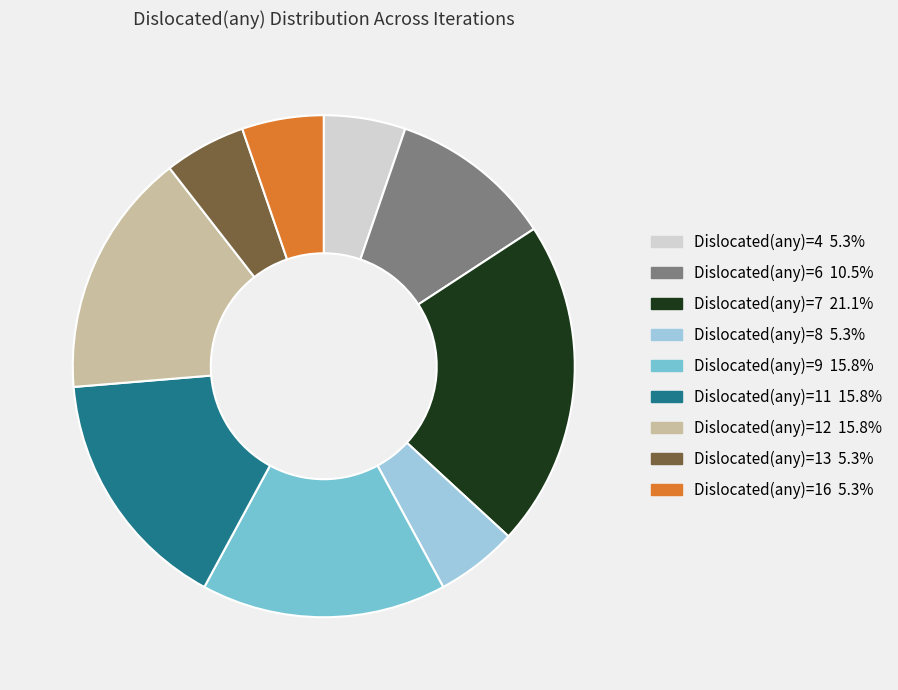

Is there any slice that represents more than half of the pie?

No